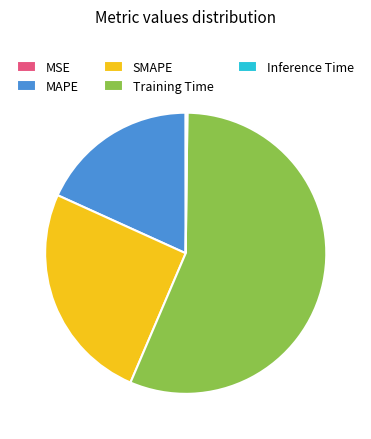

True or false: SMAPE accounts for 35% of the total.

False